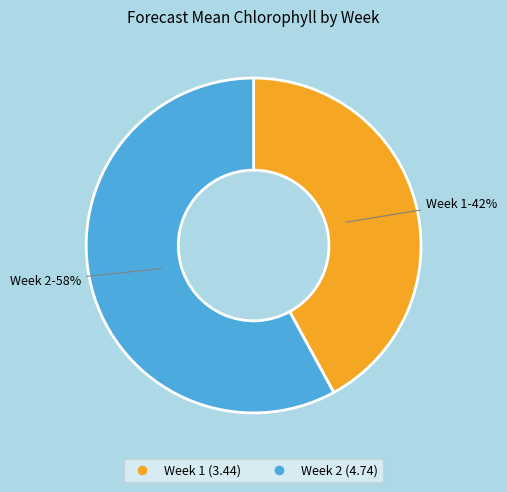

To the nearest percent, what percentage of the pie is Week 1?

42%